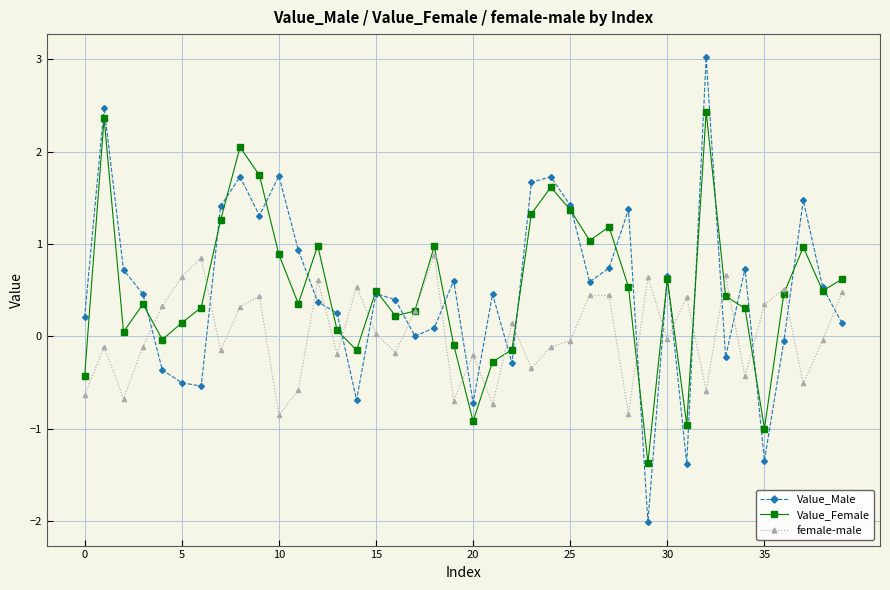

Which series has the largest range (max minus min)?

Value_Male